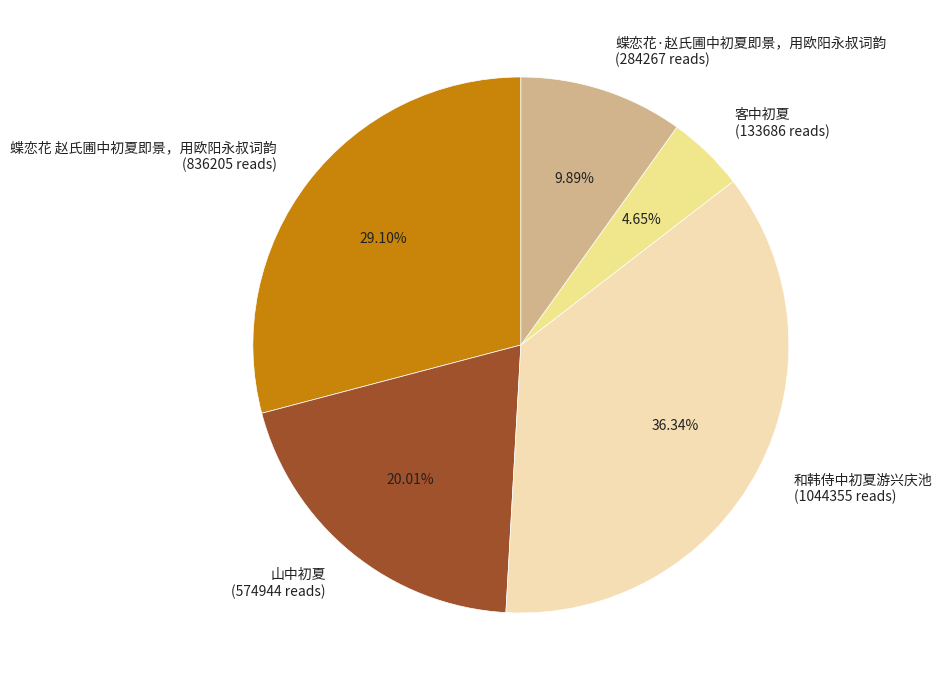

To the nearest percent, what is the difference between the largest and smallest slice percentages?

32%